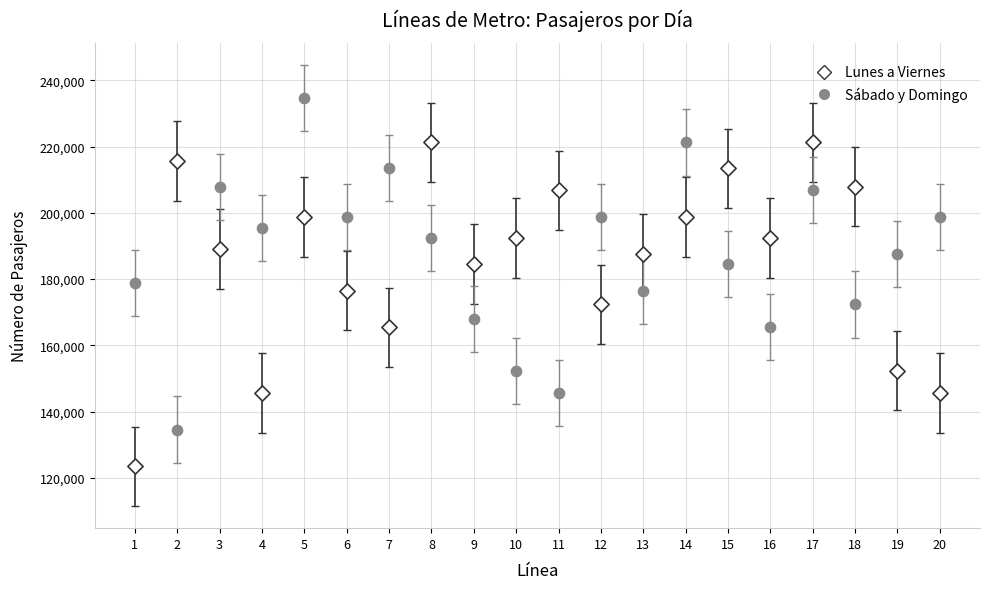

Which series reaches the minimum Y coordinate?

Lunes a Viernes